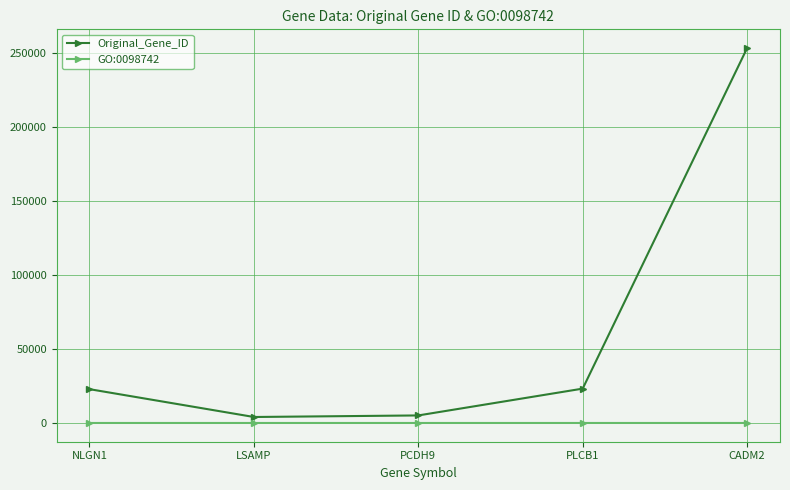

Is it true that Original_Gene_ID equals 22871 at NLGN1?

True